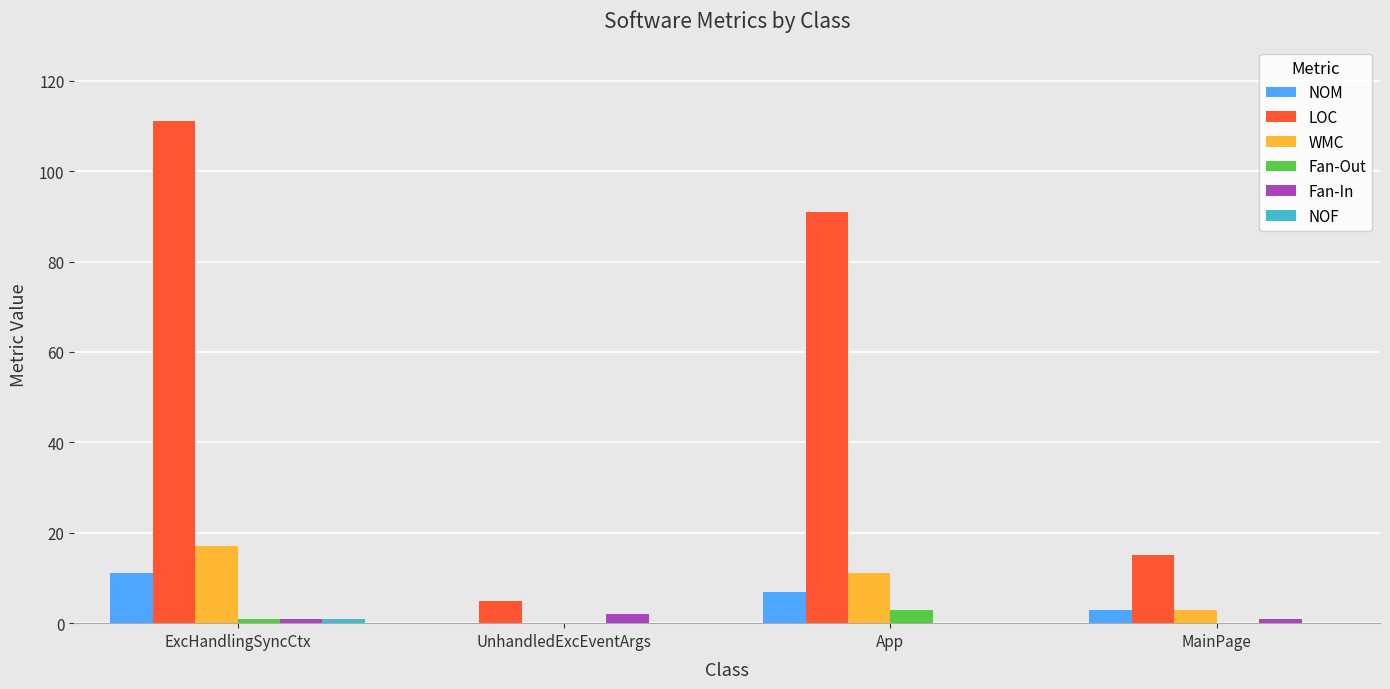

Which series has the widest spread of values?

LOC